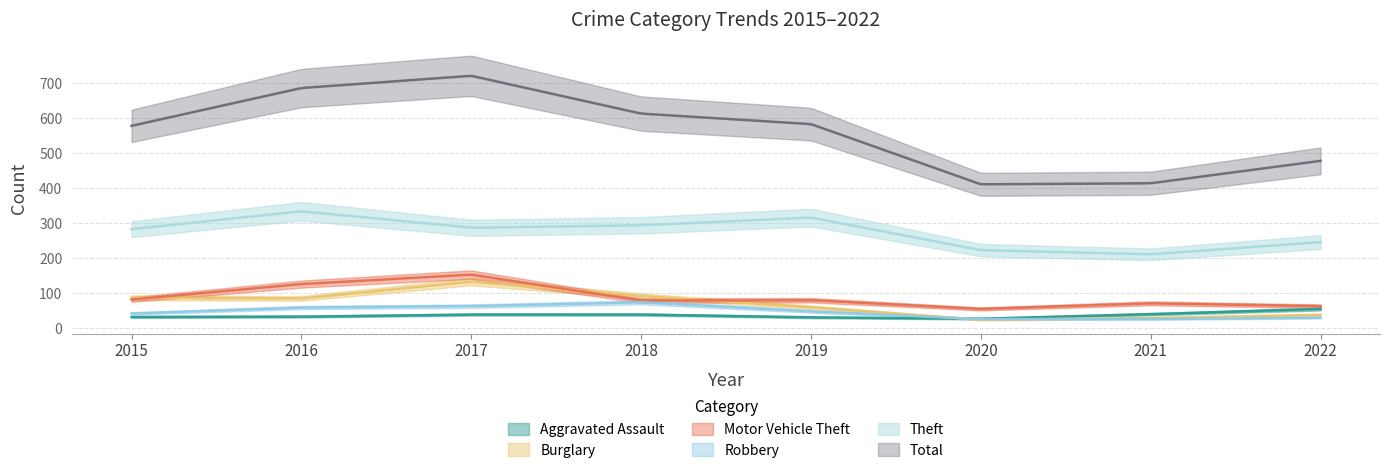

The Aggravated Assault series shows 76 at 2022. True or false?

False